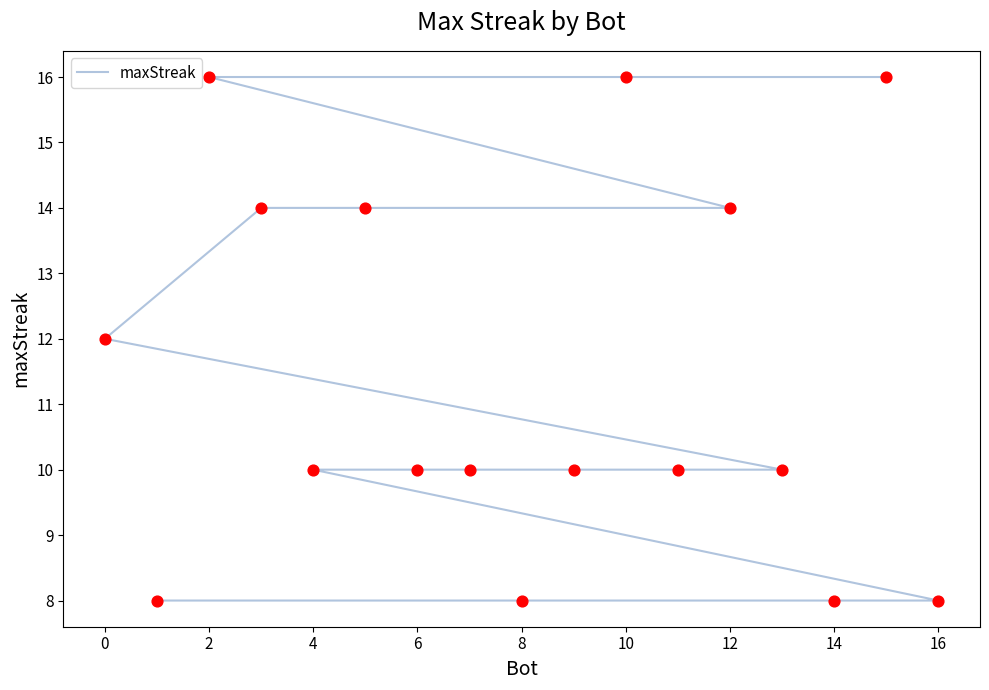

Between 2 and 16, which is larger?

2